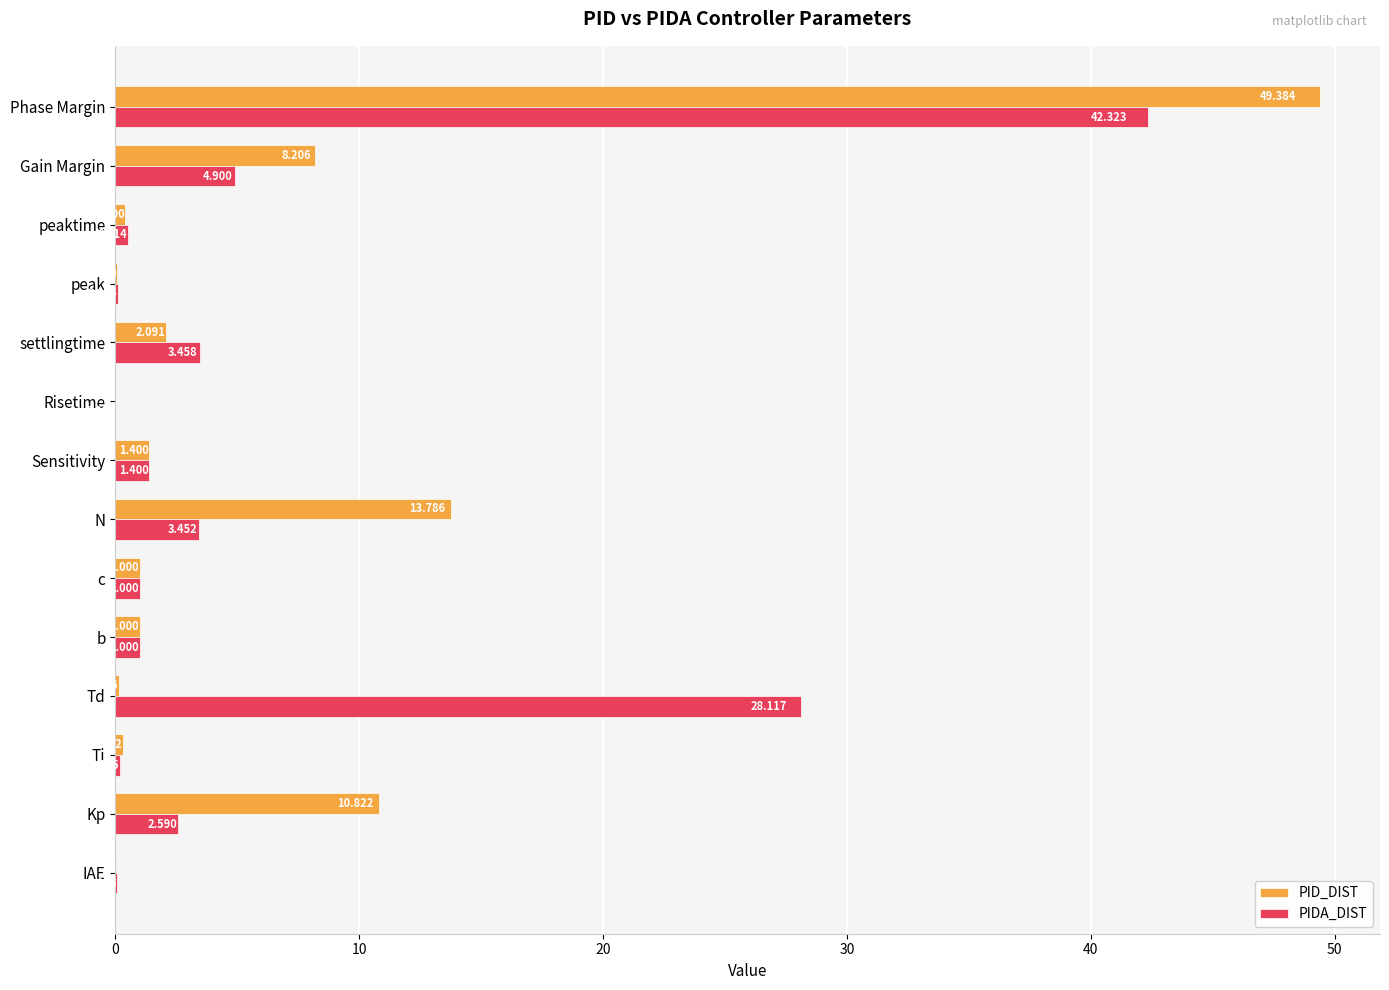

What is the highest value of the PIDA_DIST series?

42.3